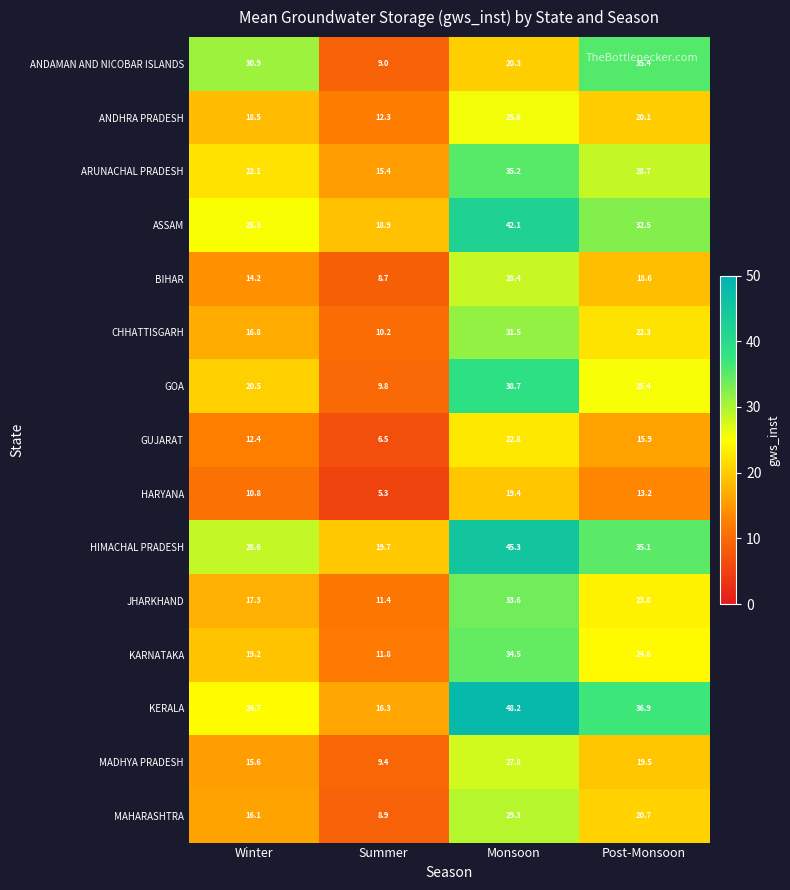

At which category does the chart reach its minimum across all series?

Summer